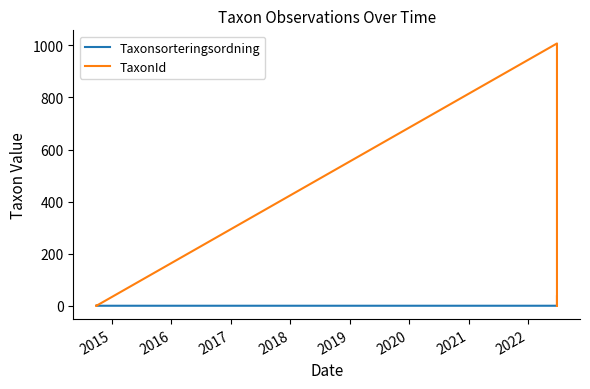

What is the value of the TaxonId point at the 4th from the left?

1006.6